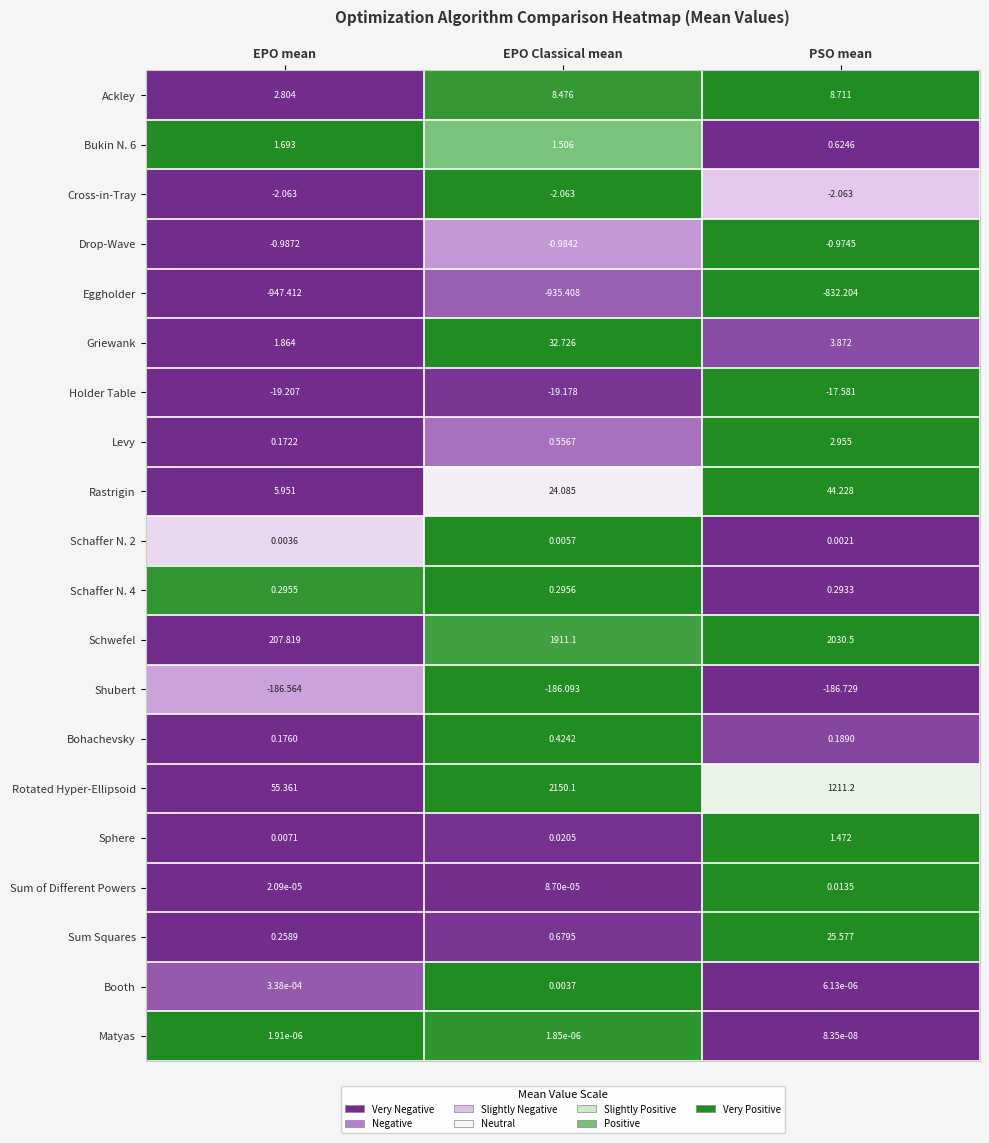

How many data points does each series have?

3